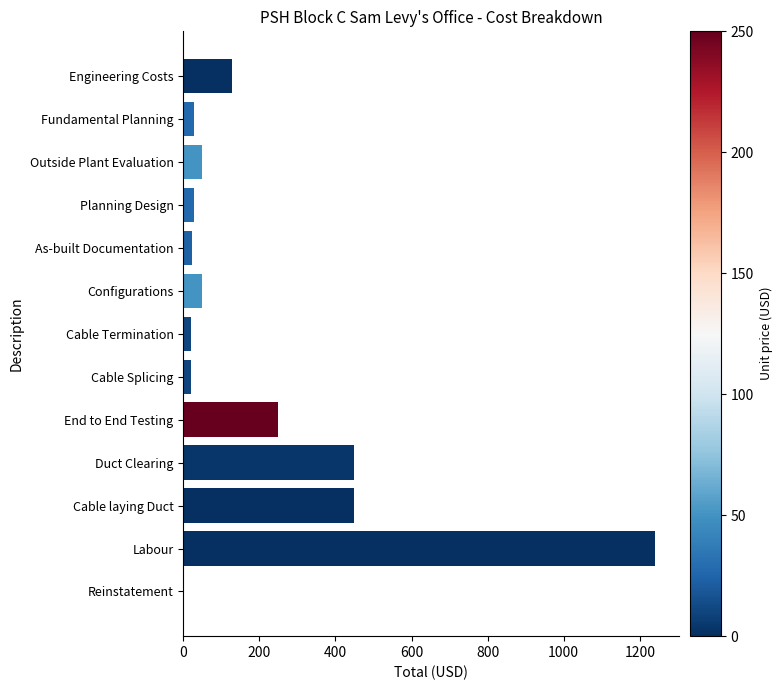

Are the bars horizontal?

Yes